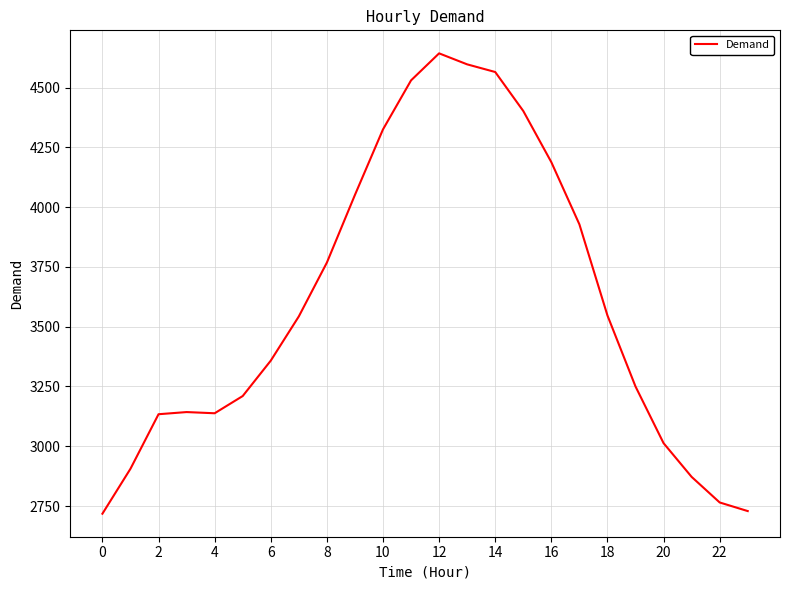

What is the minimum value shown in the chart?

2718